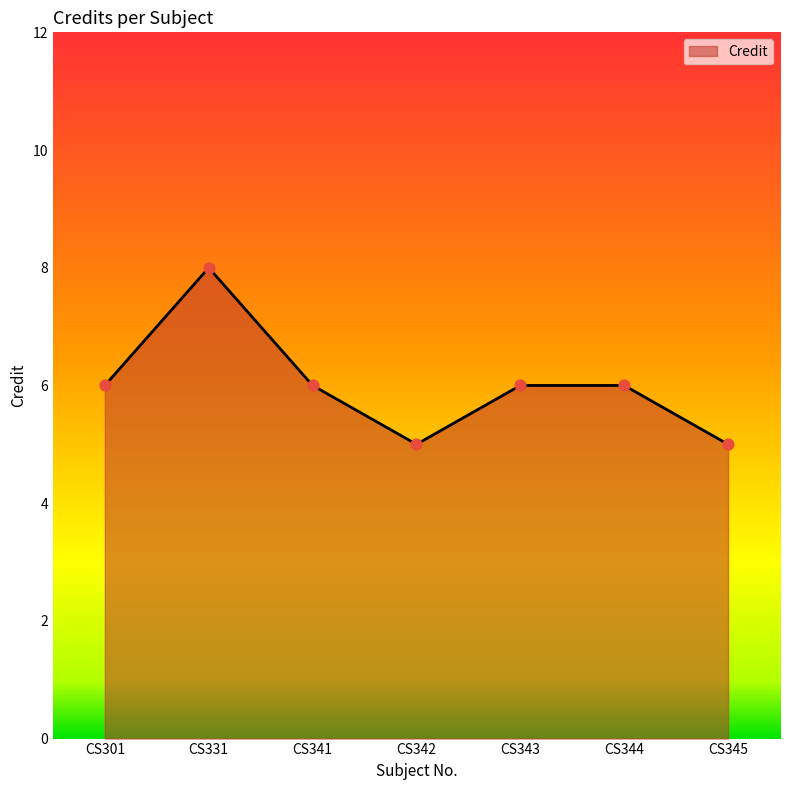

Approximately how many times larger is the value at CS345 compared to CS341?

0.8